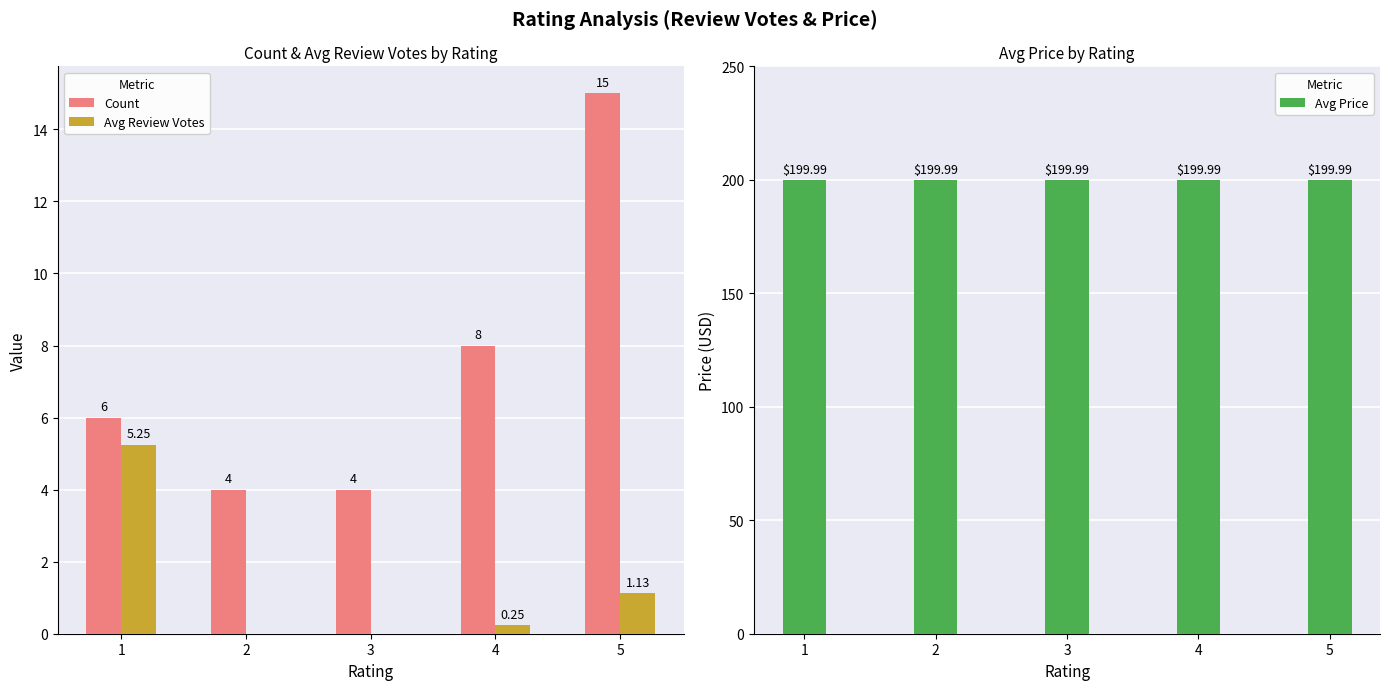

True or false: Avg Review Votes has a value of 1.8 at 5.

False